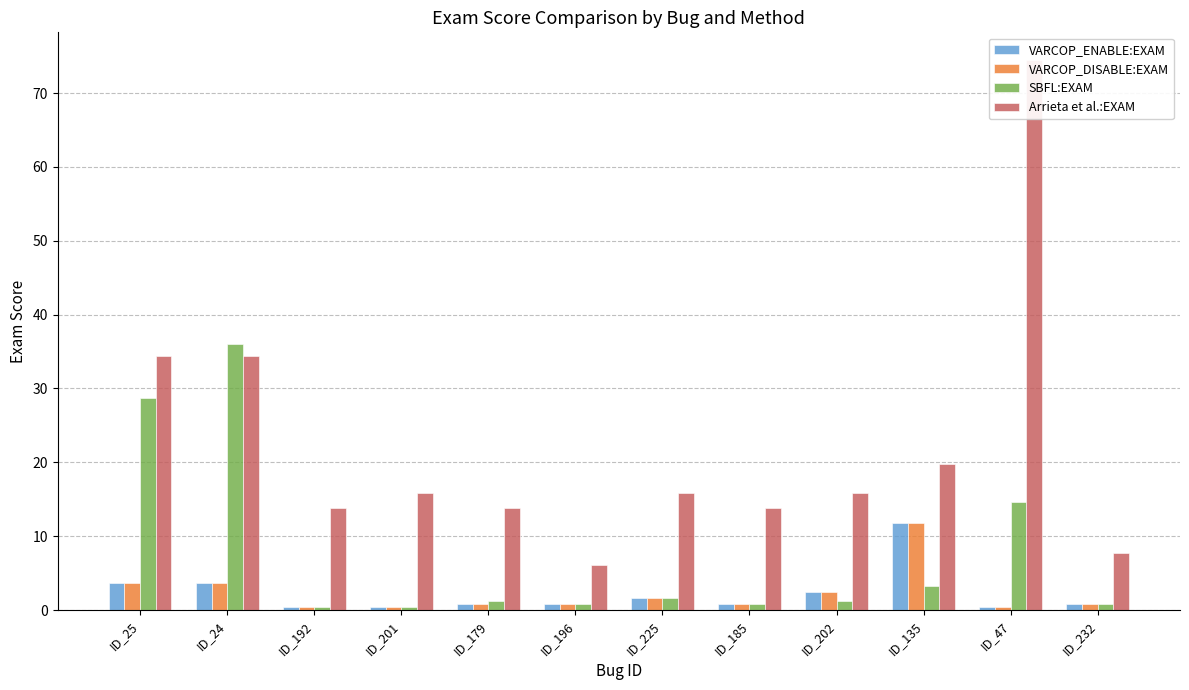

How many series are shown in this chart?

4